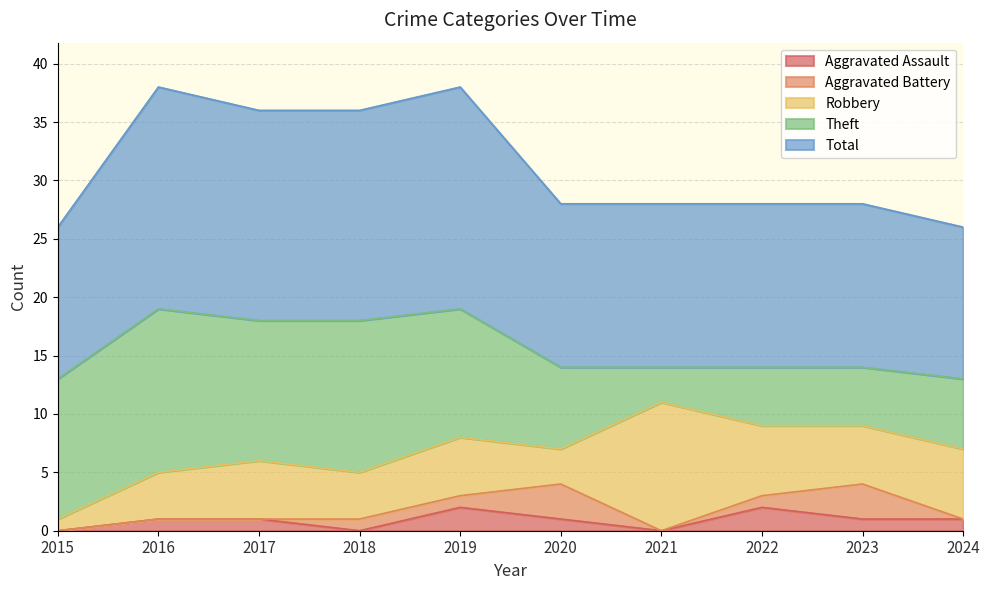

At how many categories does at least one series exceed 8?

10